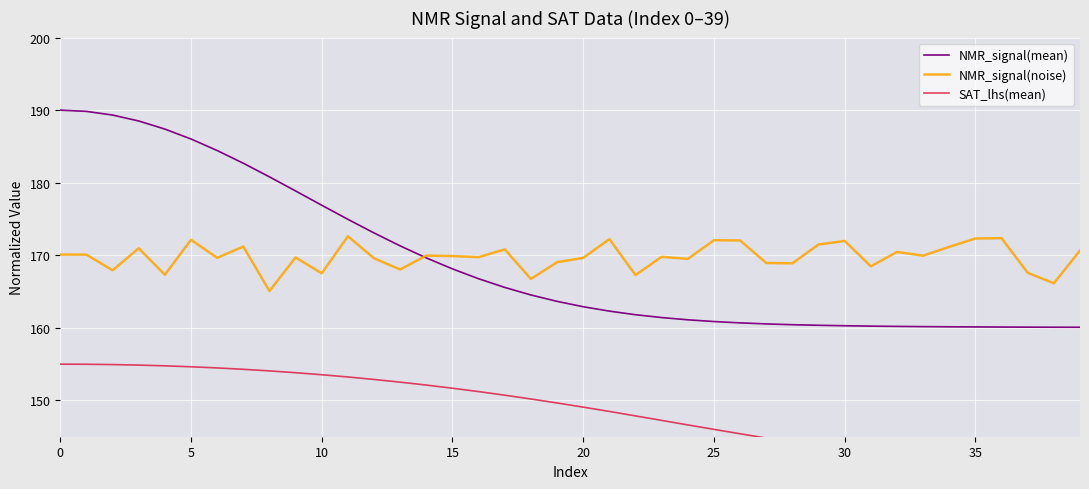

At 39, list the series in order from largest to smallest.

NMR_signal(noise), NMR_signal(mean), SAT_lhs(mean)